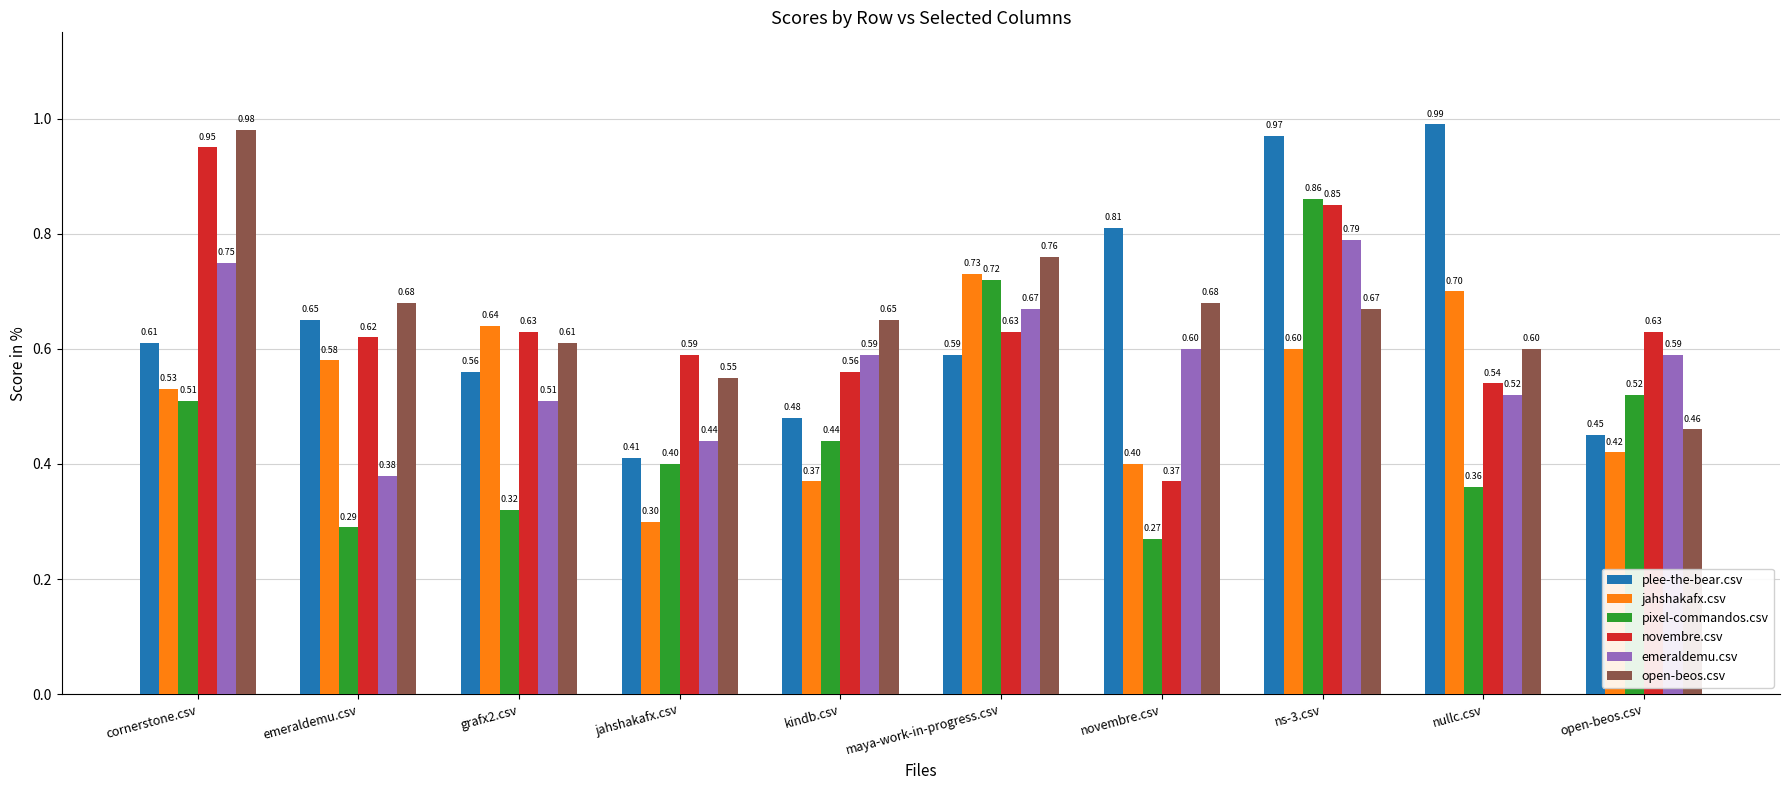

Is it true that jahshakafx.csv equals 0.6 at ns-3.csv?

True